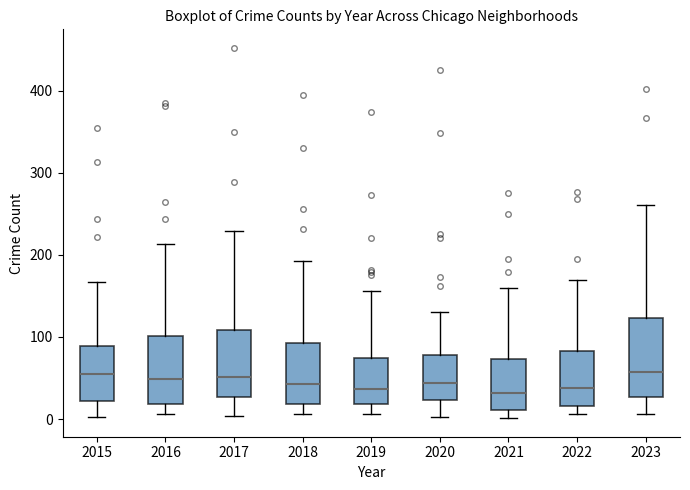

Where is the lower edge of the box at x = 2019 on the y-axis? The values are not printed on the chart, so give them approximately, as read against the axis.

20